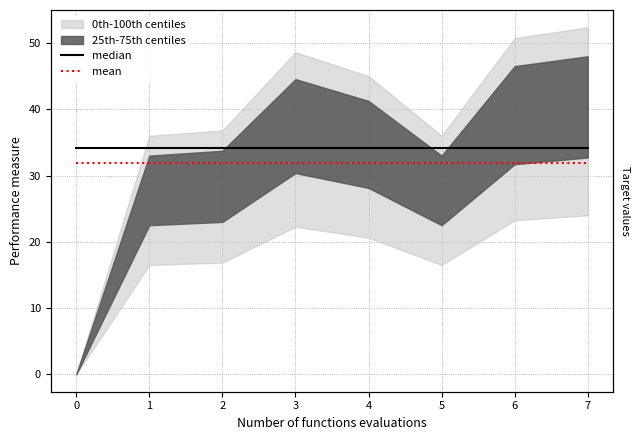

True or false: mean and median intersect in this chart.

False